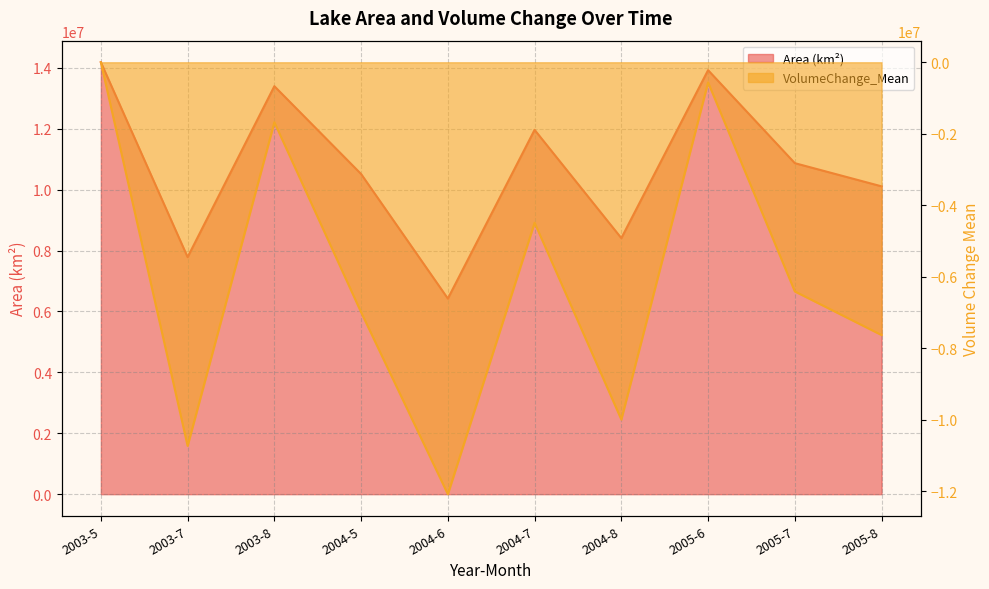

How many values in the VolumeChange_Mean series are below -6407778?

6